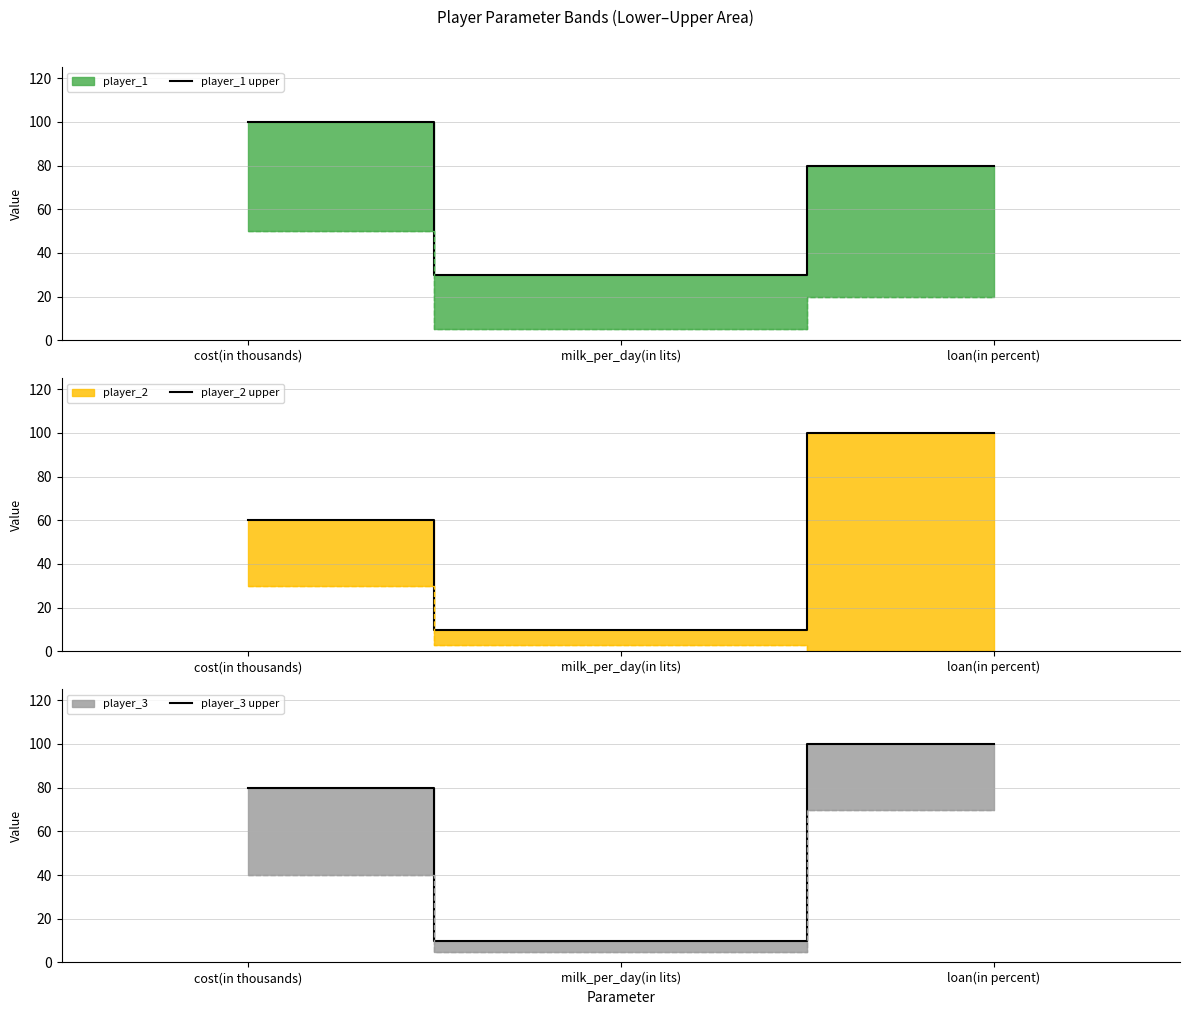

Is the value of player_2 upper at loan(in percent) greater than the value of player_1 upper at cost(in thousands)?

No